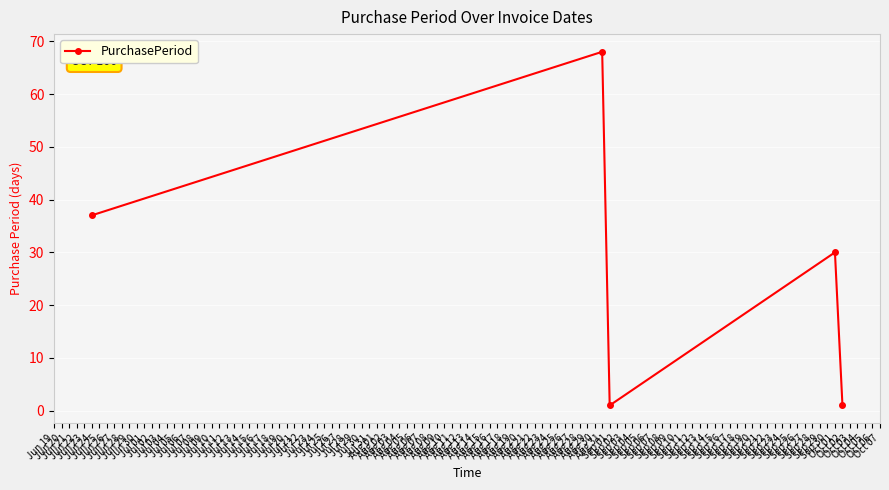

Does the chart have visible grid lines?

Yes